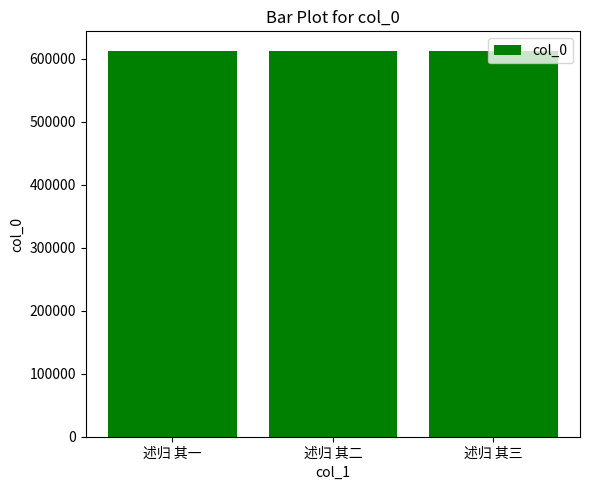

What is the value of the 2nd bar from the left?

613260